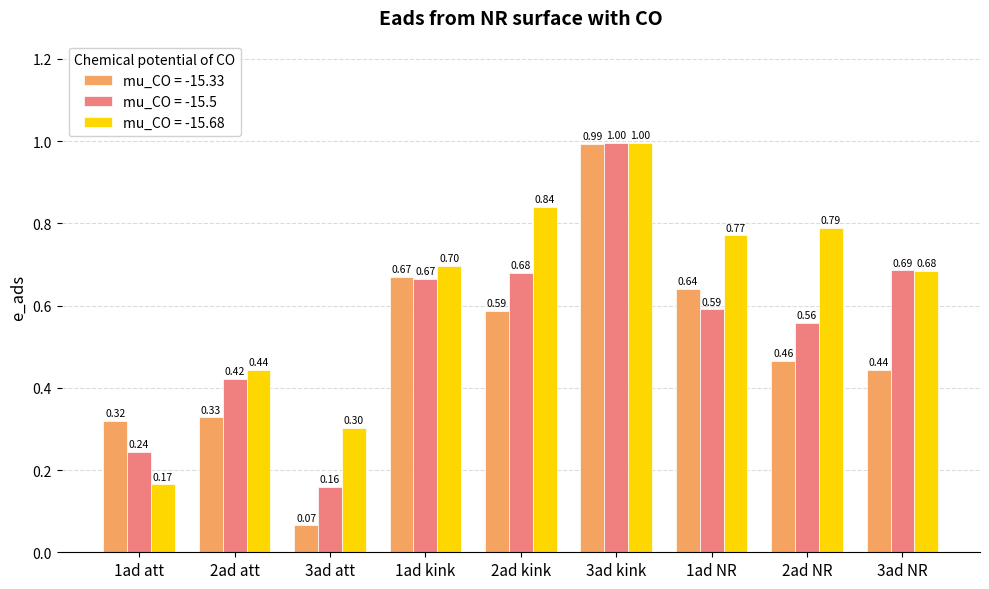

Which category has the highest value in the mu_CO = -15.33 series?

3ad kink